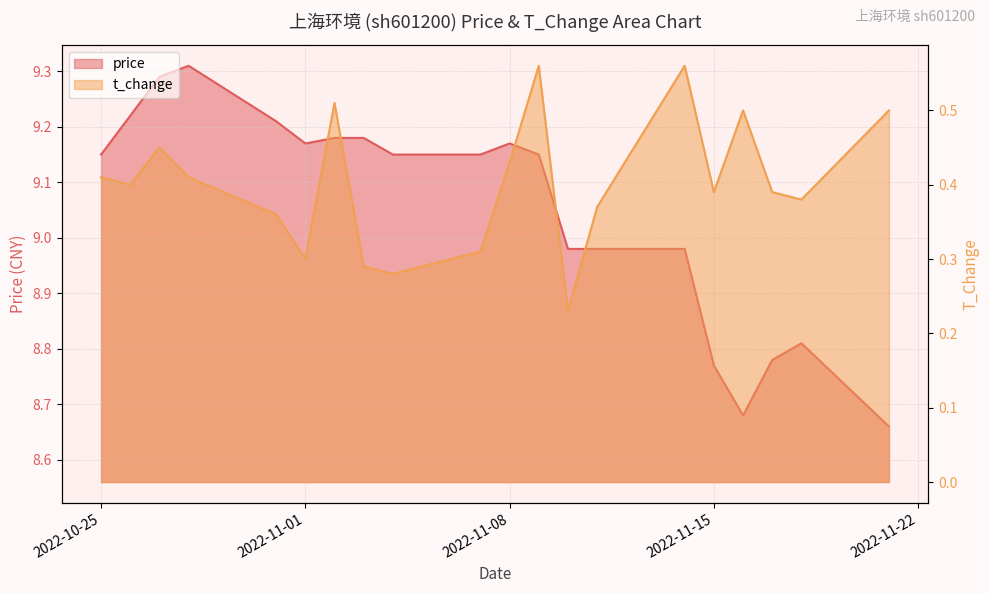

What are all the series names shown in the legend?

price, t_change